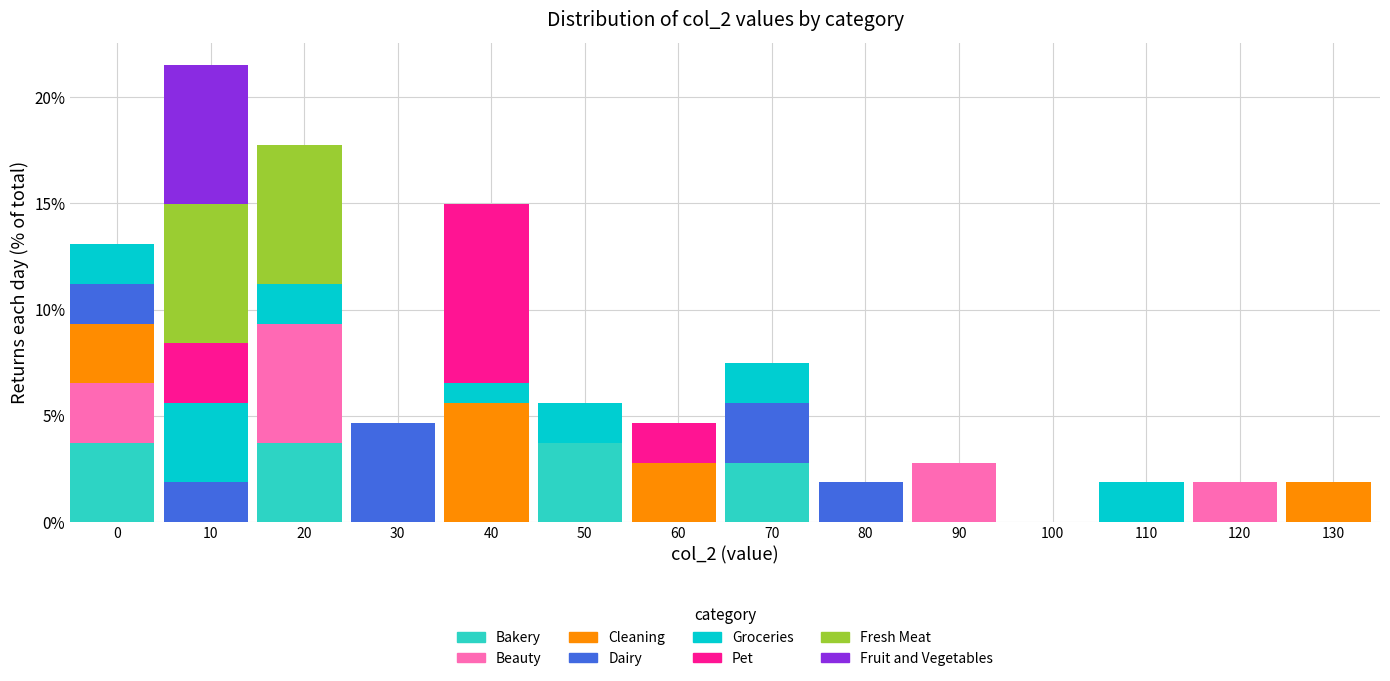

What is the highest value of the Bakery series?

3.7